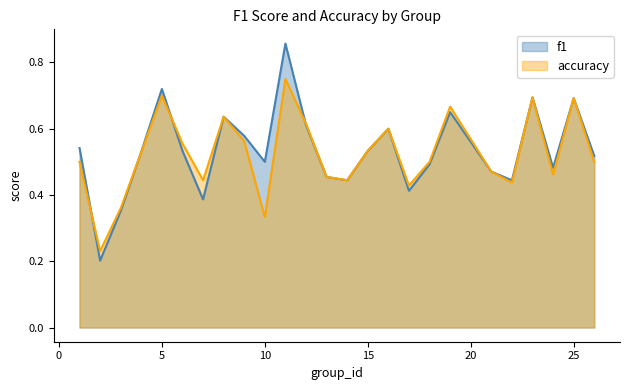

Reading left to right, list all the values displayed in this chart.

f1: 1=0.5	2=0.2	3=0.4	4=0.5	5=0.7	6=0.5	7=0.4	8=0.6	9=0.6	10=0.5	11=0.9	12=0.6	13=0.5	14=0.4	15=0.5	16=0.6	17=0.4	18=0.5	19=0.7	21=0.5	22=0.4	23=0.7	24=0.5	25=0.7	26=0.5
accuracy: 1=0.5	2=0.2	3=0.4	4=0.5	5=0.7	6=0.6	7=0.4	8=0.6	9=0.6	10=0.3	11=0.8	12=0.6	13=0.5	14=0.4	15=0.5	16=0.6	17=0.4	18=0.5	19=0.7	21=0.5	22=0.4	23=0.7	24=0.5	25=0.7	26=0.5